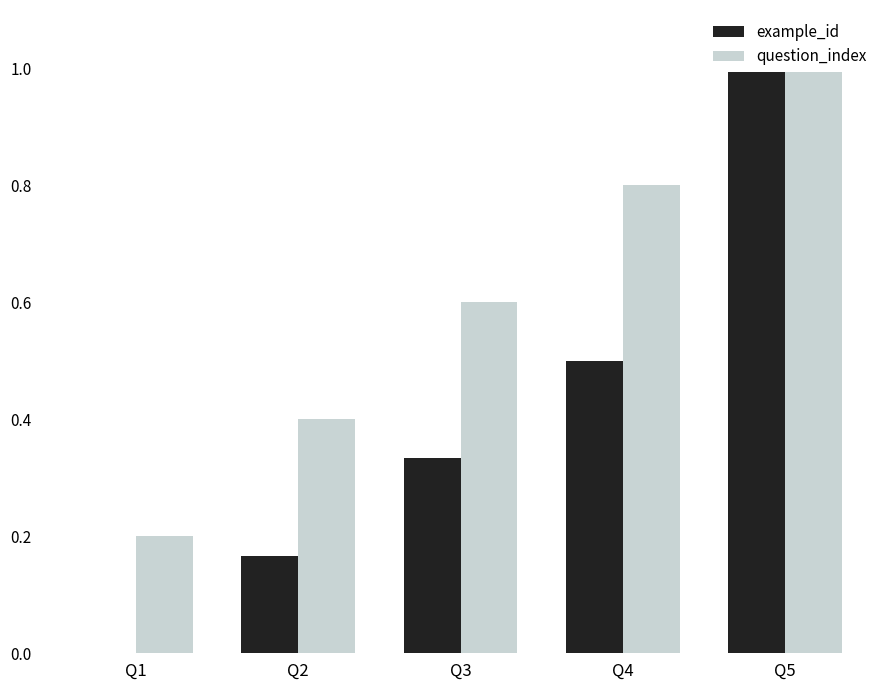

Rank the categories by example_id value from lowest to highest.

Q1, Q2, Q3, Q4, Q5